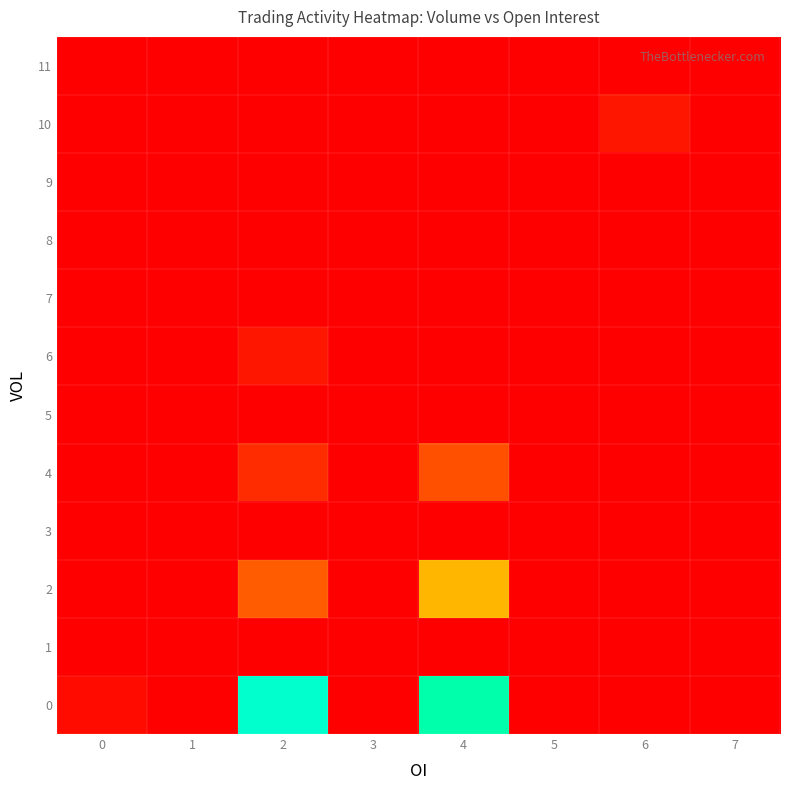

Rank the series at 6 from highest to lowest value.

10, 0, 1, 2, 3, 4, 5, 6, 7, 8, 9, 11